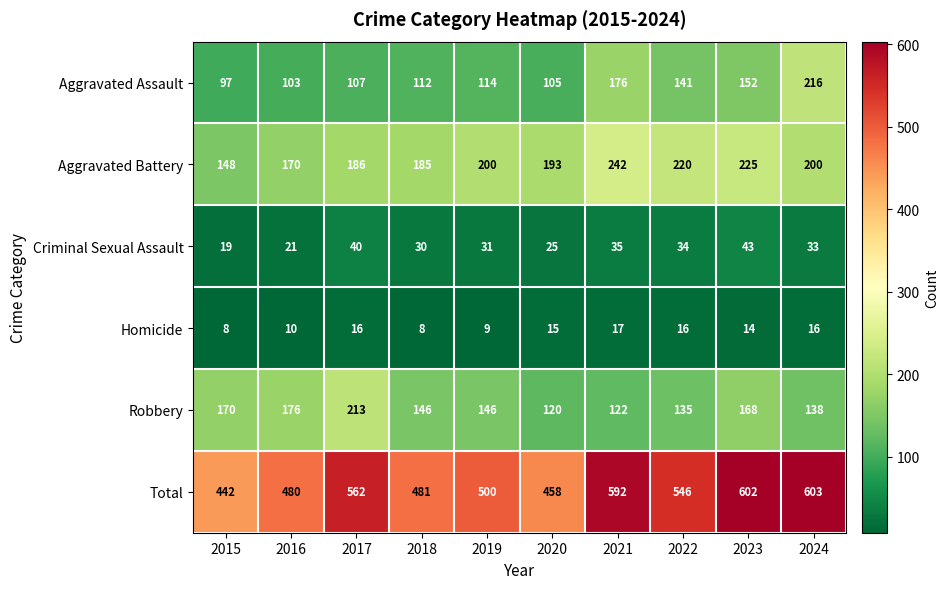

What is the greatest value displayed?

603